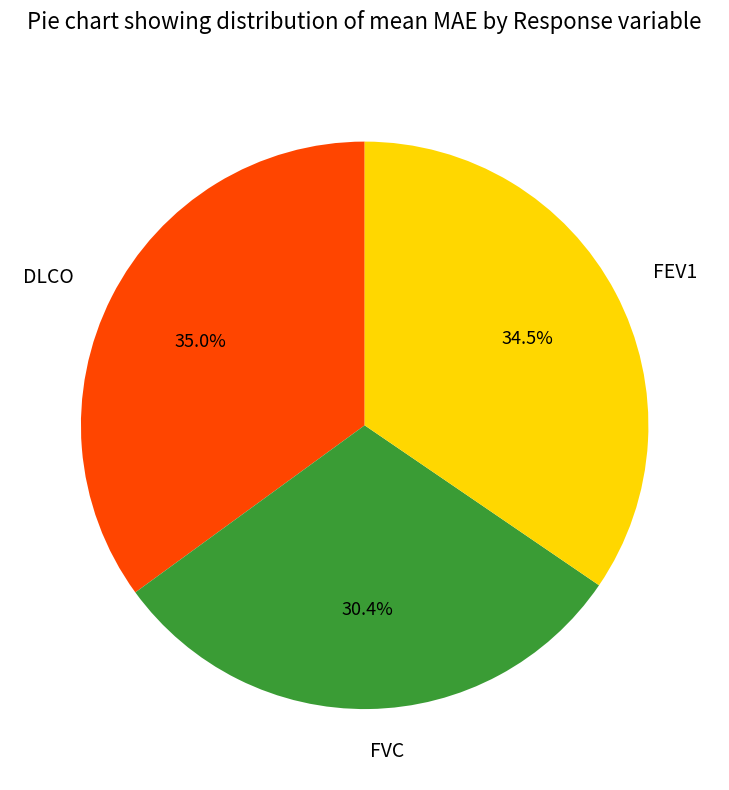

Between FEV1 and FVC, which is larger?

FEV1